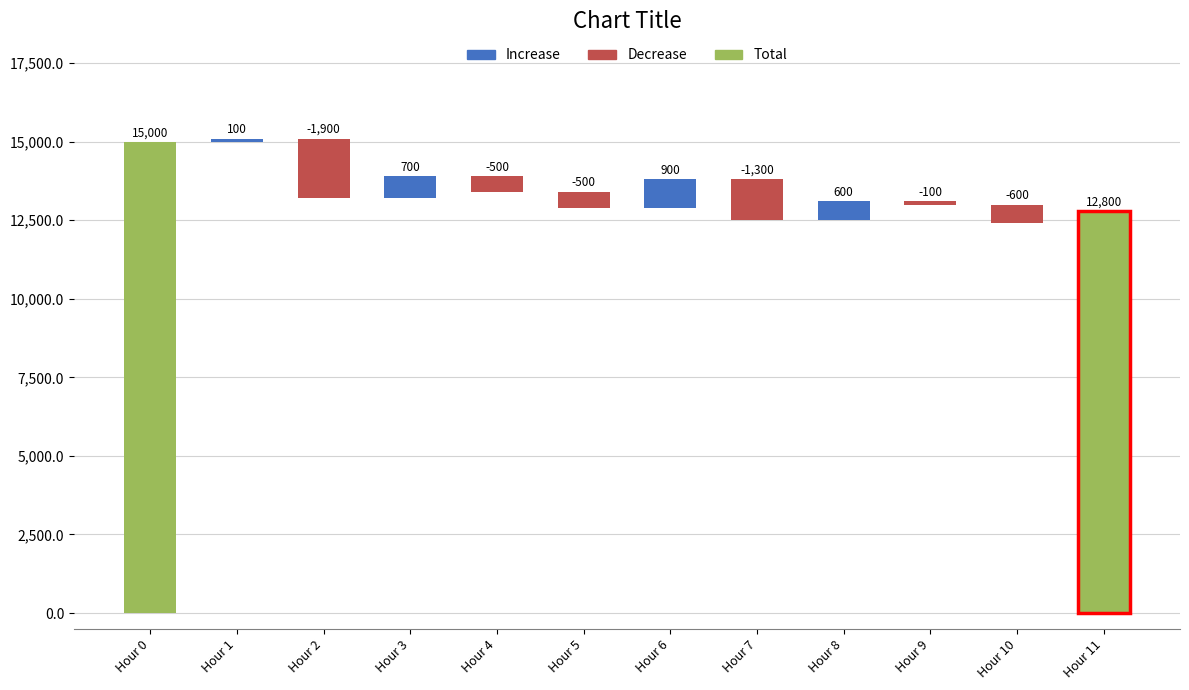

What is the total value across all series at 11?

12822.2